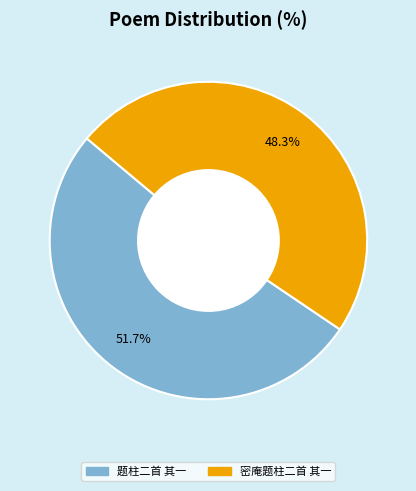

The 题柱二首 其一 slice represents 52% of the pie. True or false?

True